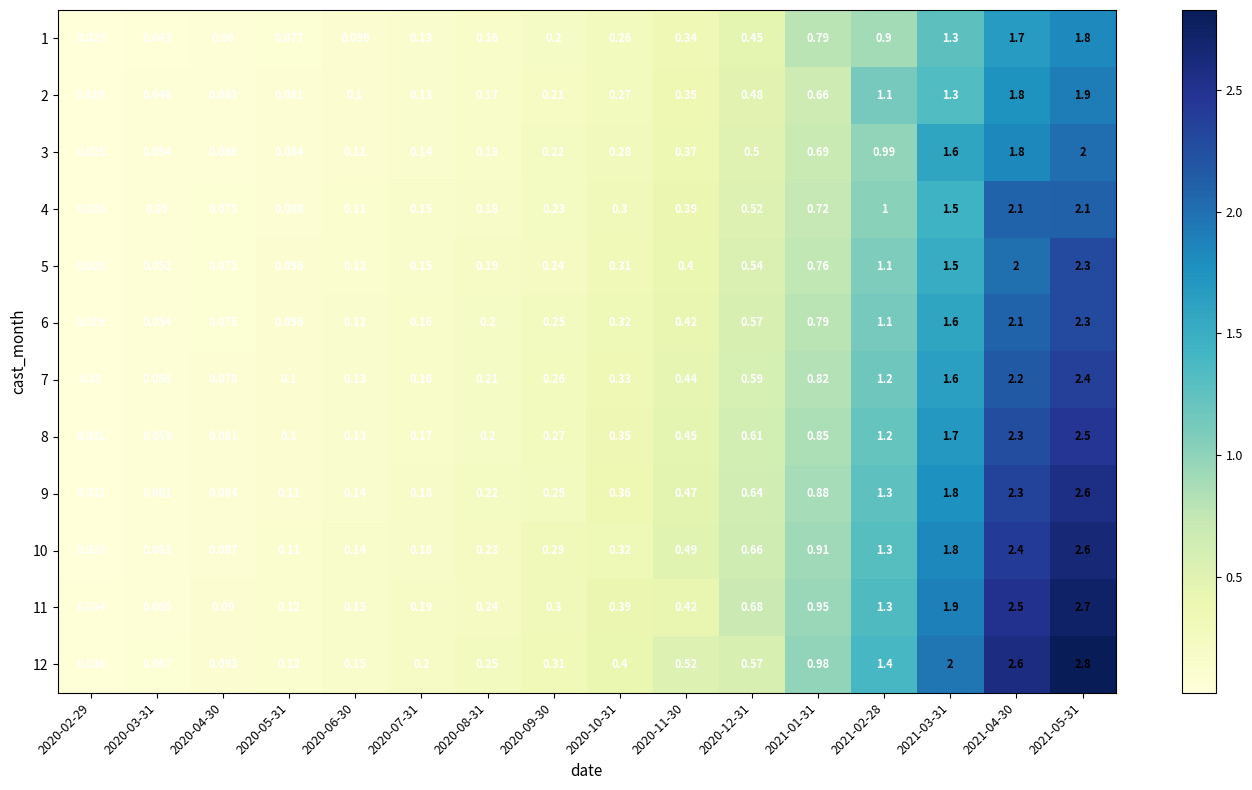

Is the value of 11 at 2020-10-31 greater than the value of 9 at 2021-02-28?

No